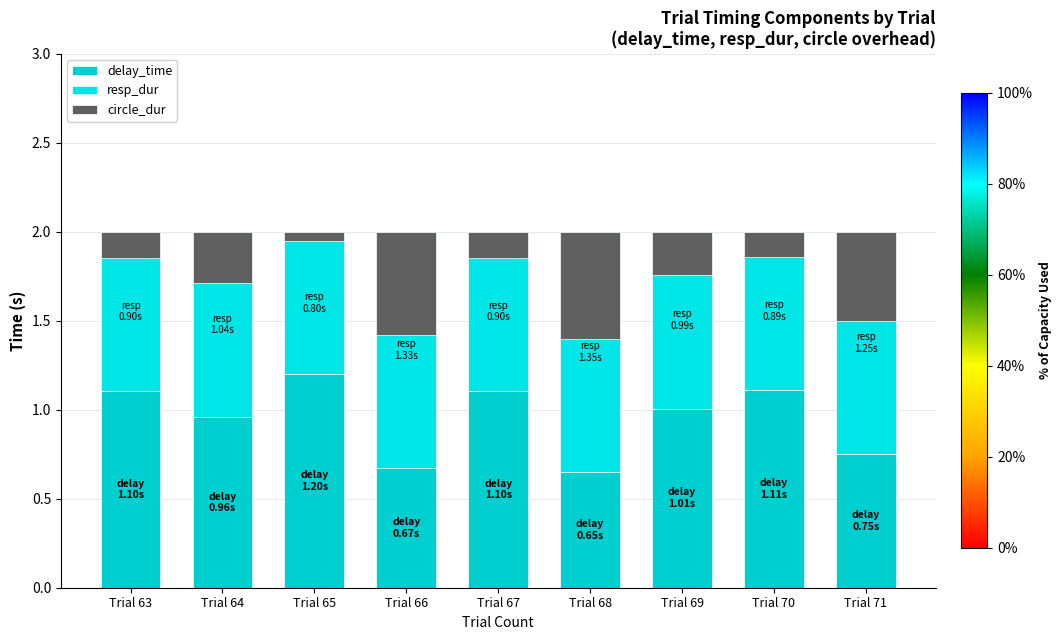

What are all the series names shown in the legend?

delay_time, resp_dur, circle_dur